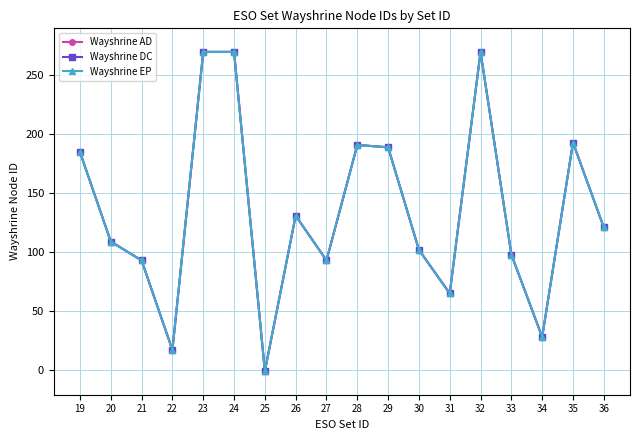

Is this an area chart (filled region under the line)?

No